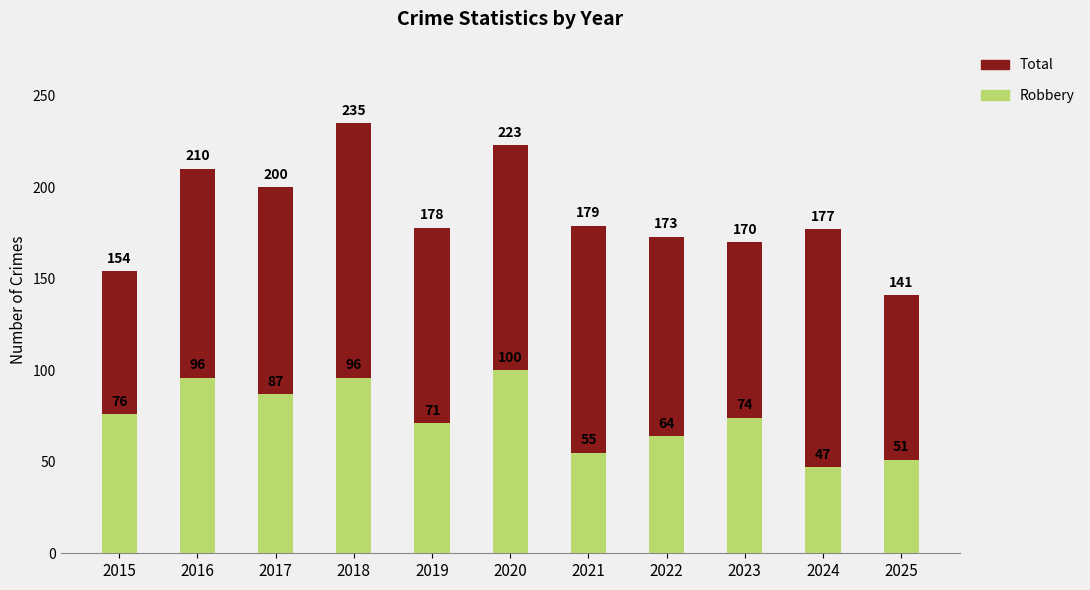

Between 2015 and 2021, which series saw the biggest shift?

Total